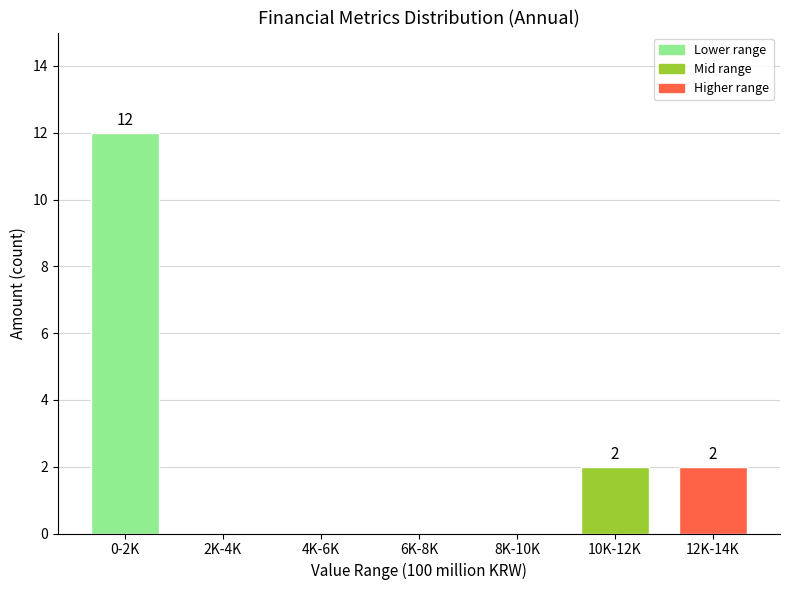

Reading left to right, list all the values displayed in this chart.

0-2K=12	2K-4K=0	4K-6K=0	6K-8K=0	8K-10K=0	10K-12K=2	12K-14K=2